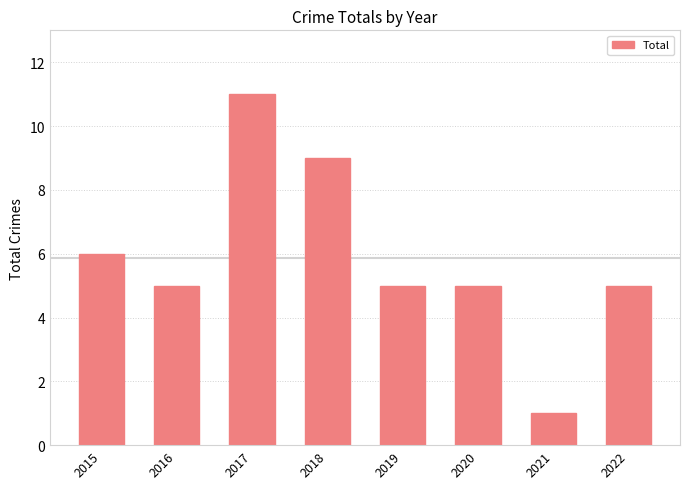

Is it true that the value at 2016 is 9?

False